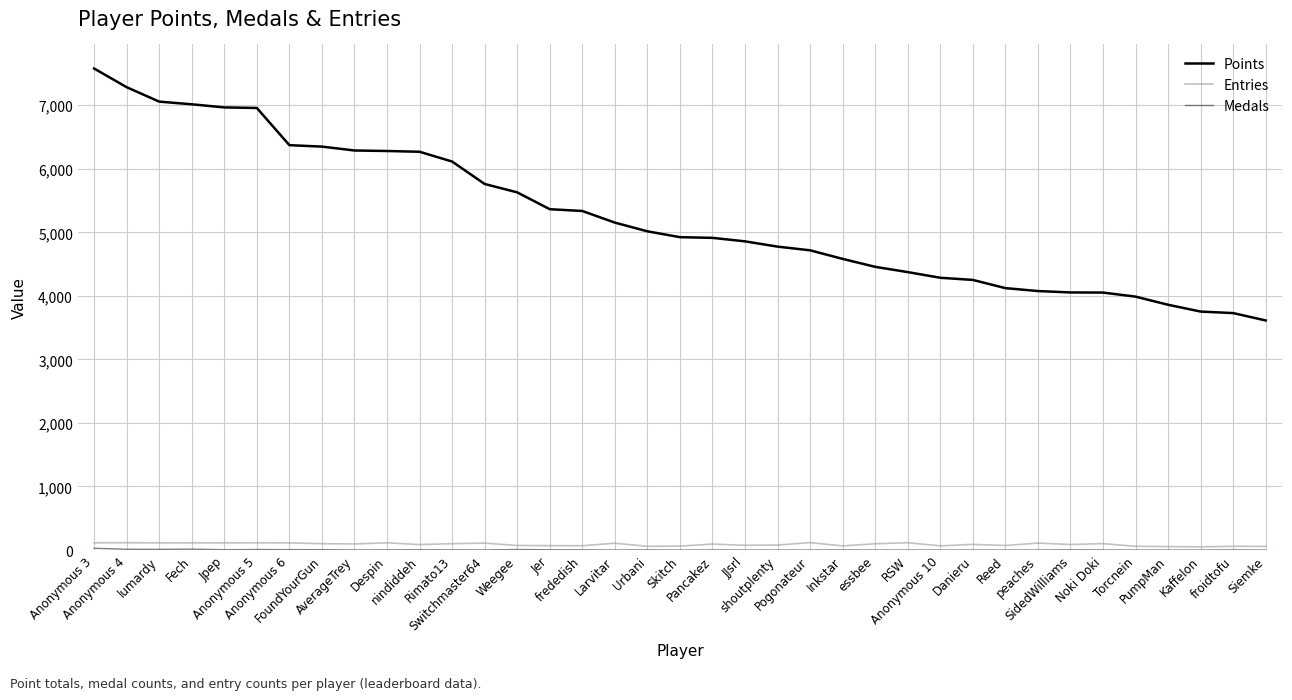

True or false: Entries and Points cross at least once.

False